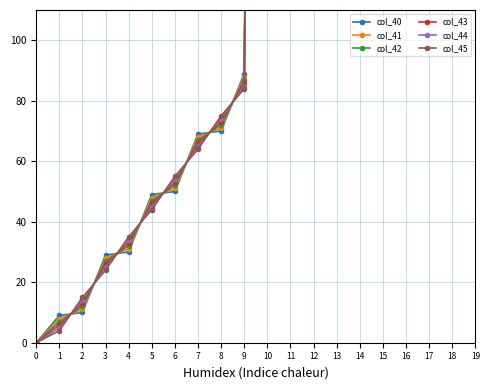

How many positive values does the col_40 series have?

19